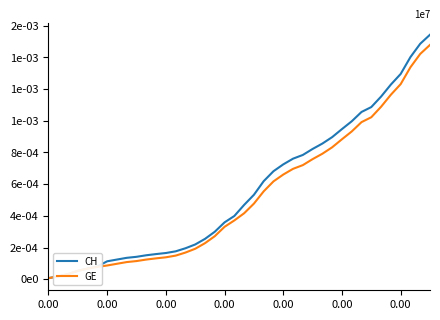

True or false: GE and CH cross at least once.

False